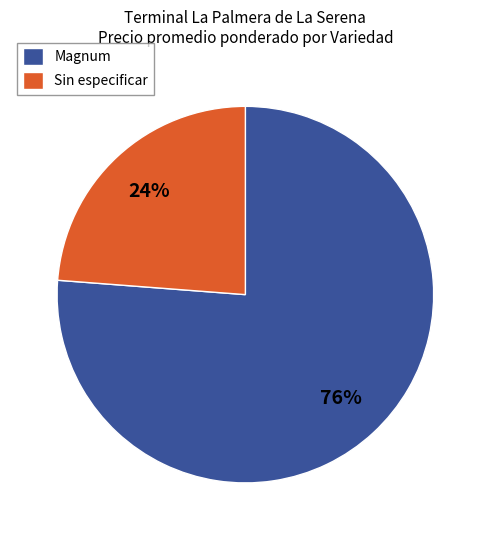

Count the number of slices in the pie.

2